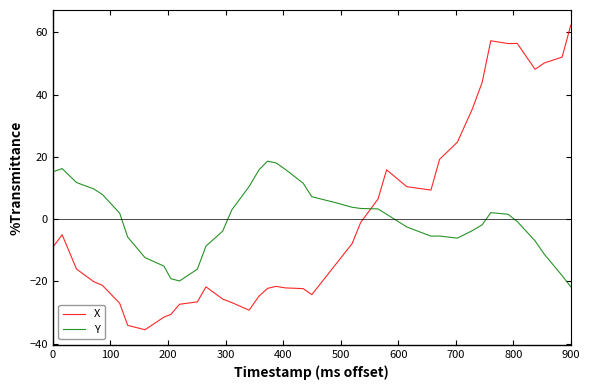

True or false: Y and X intersect in this chart.

True